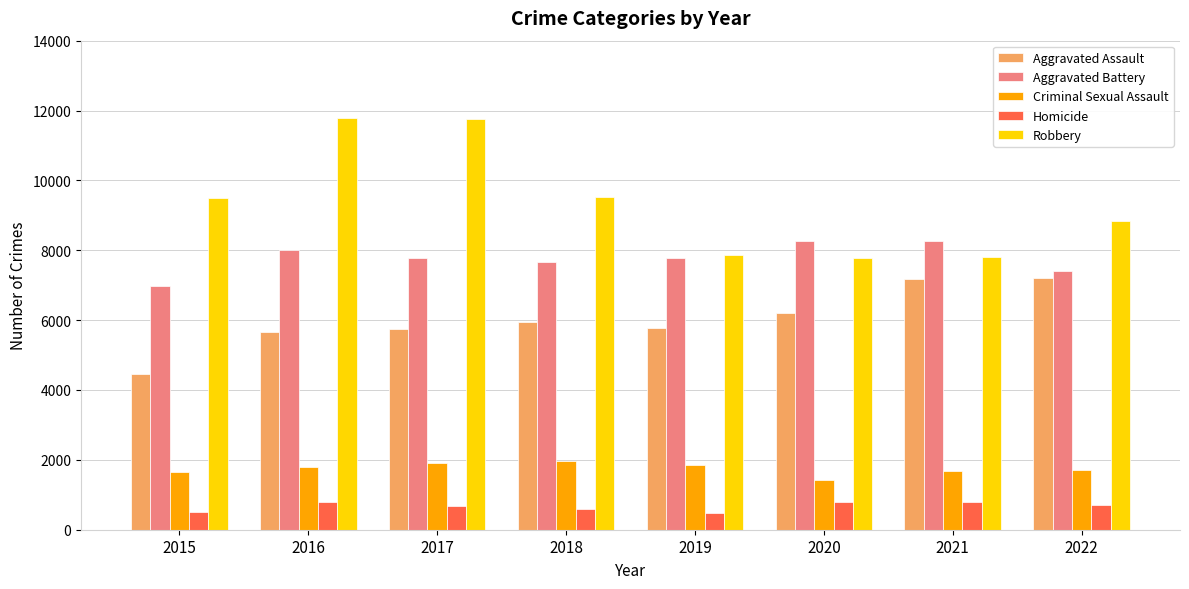

What are all the series names shown in the legend?

Aggravated Assault, Aggravated Battery, Criminal Sexual Assault, Homicide, Robbery